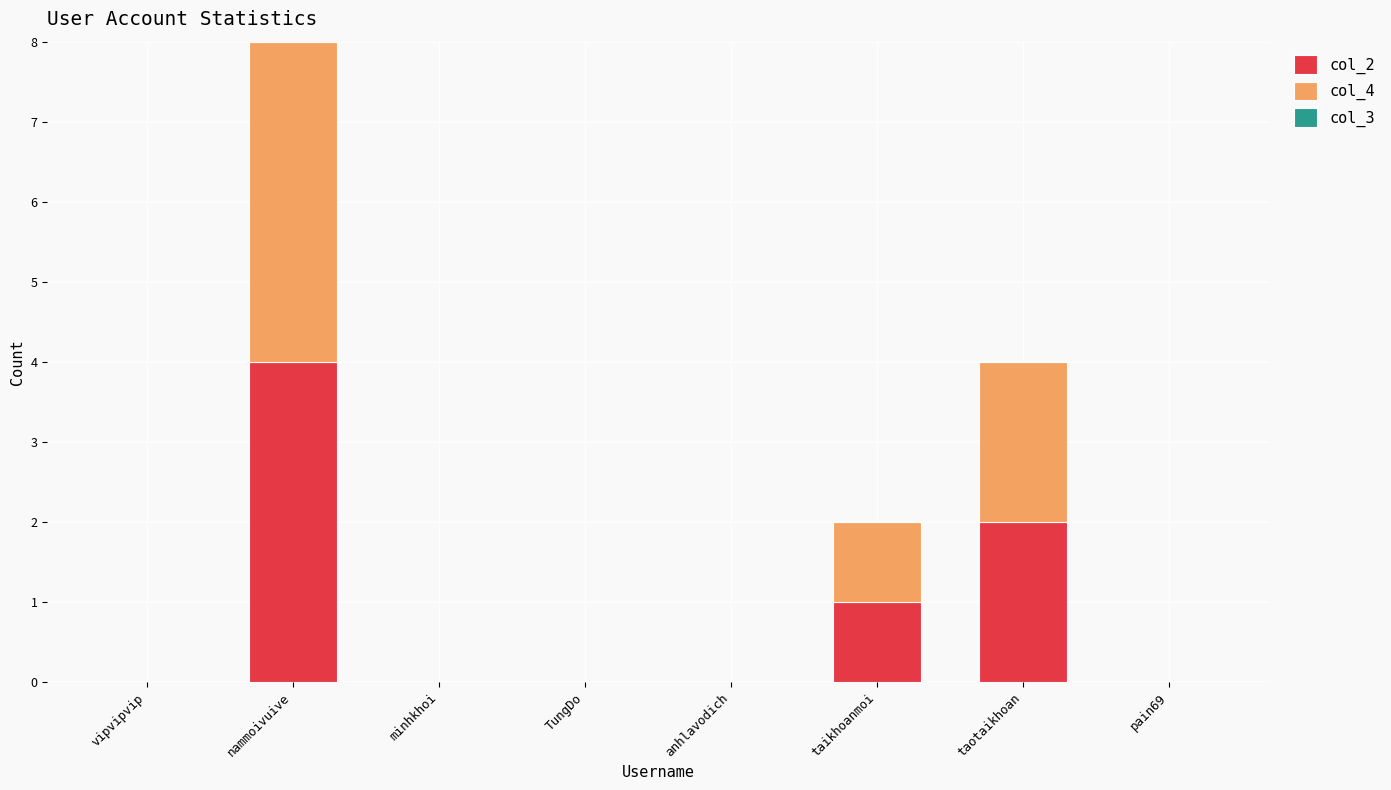

Does the chart contain stacked bars?

Yes